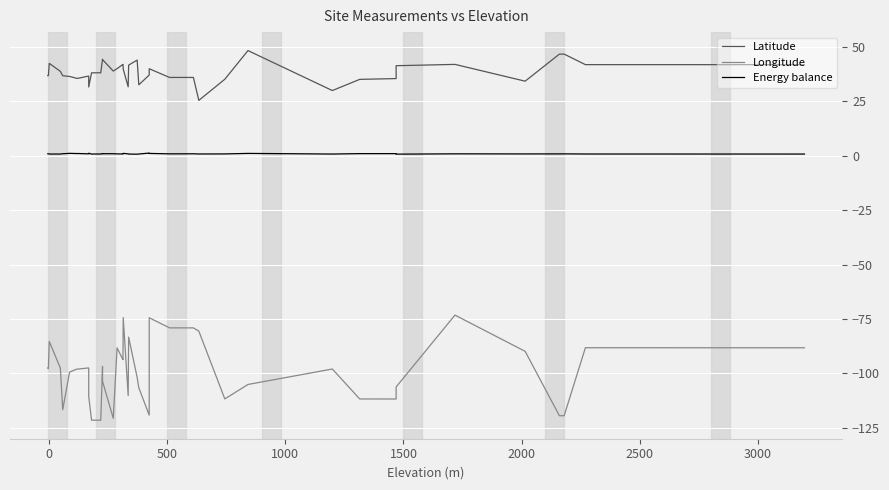

How many lines are shown in the chart?

3